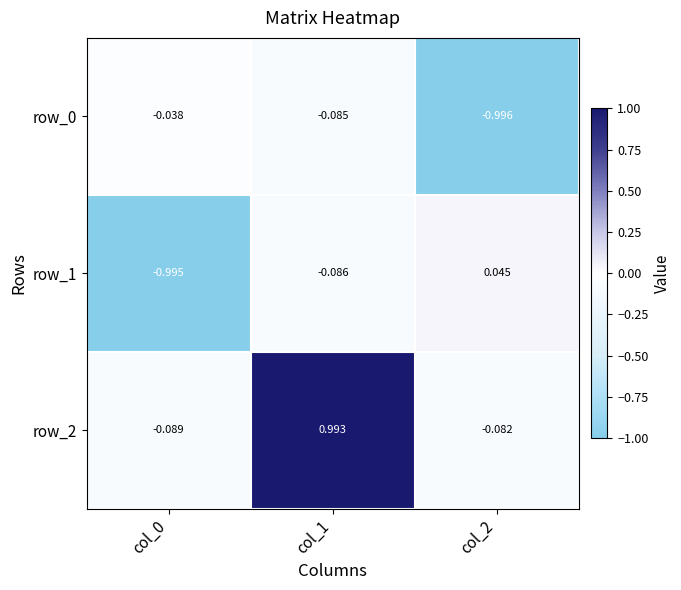

The row_1 series shows -1.4 at col_0. True or false?

False